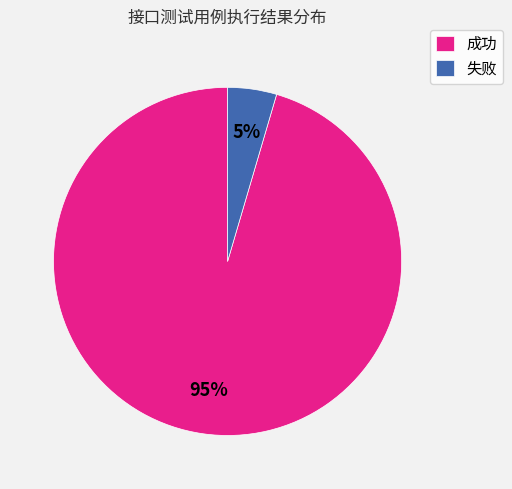

Is it true that 失败 is 11% of the pie?

False